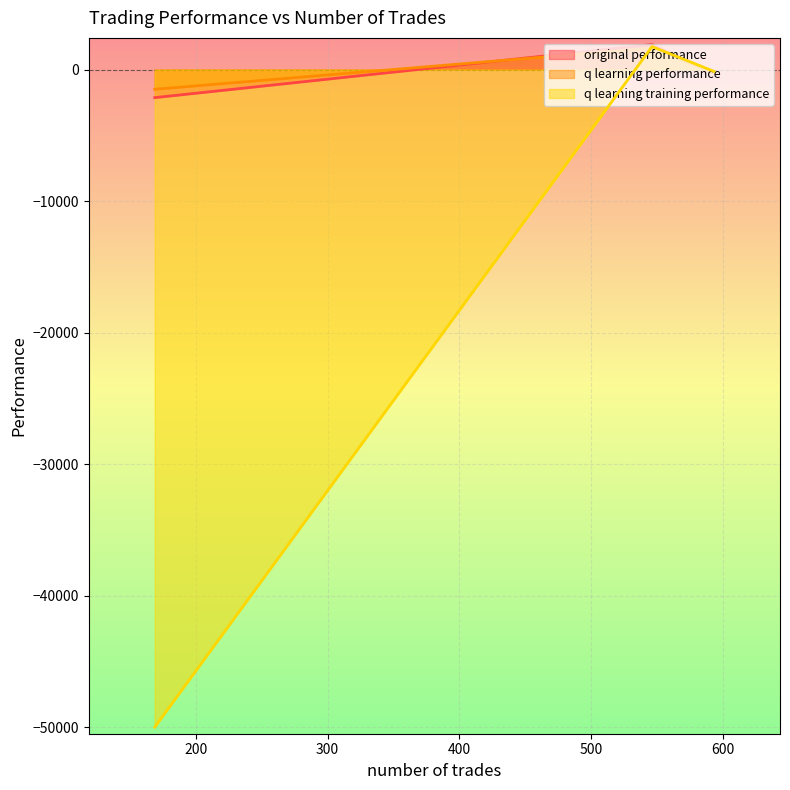

Between 593 and 546, which series saw the biggest shift?

original performance